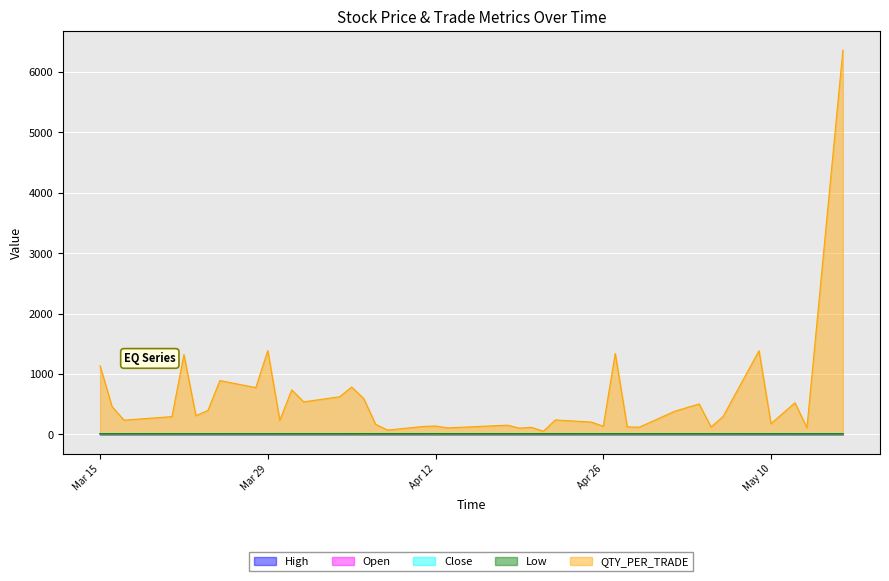

Count the number of categories in the chart.

40